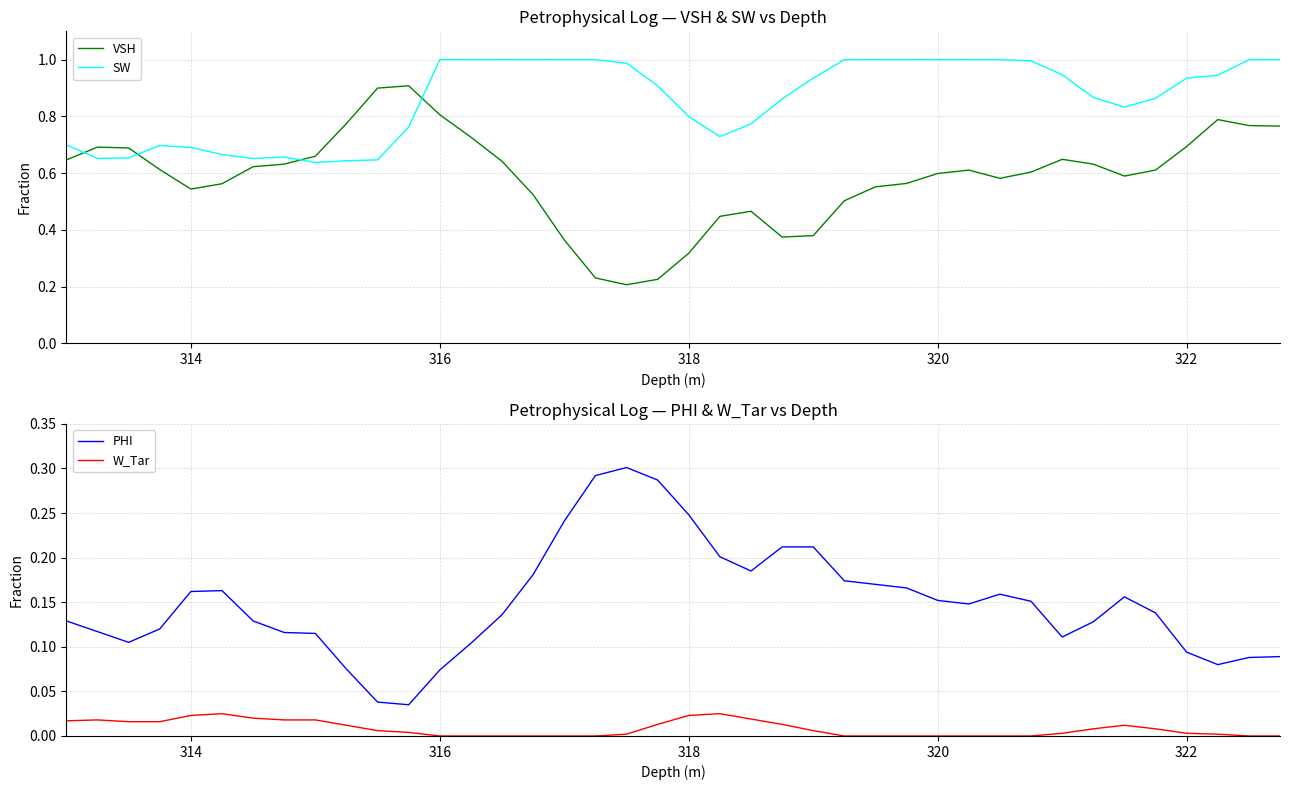

Is it true that W_Tar equals 0.0 at 322?

True